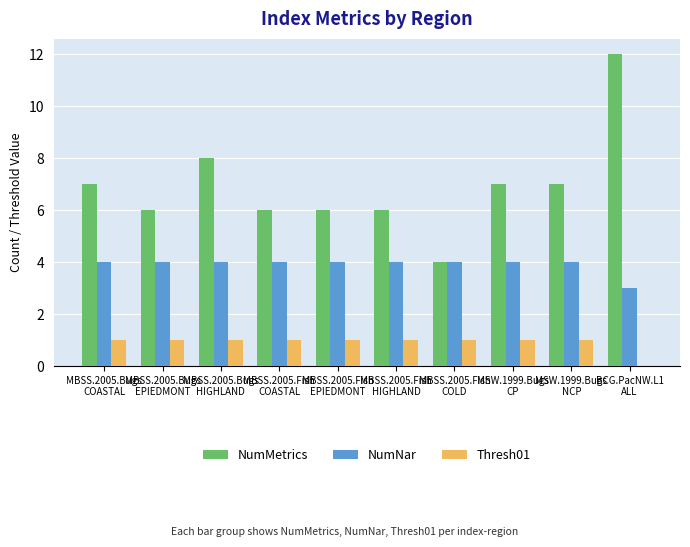

Which series changed the most between MBSS.2005.Fish
HIGHLAND and MBSS.2005.Fish
COLD?

NumMetrics